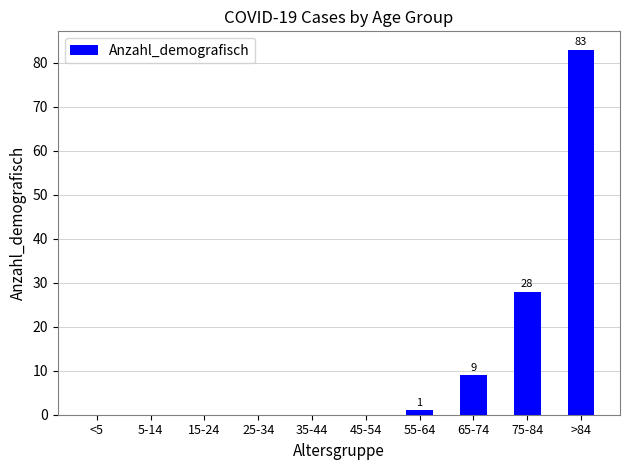

The value at 15-24 is 0. True or false?

True